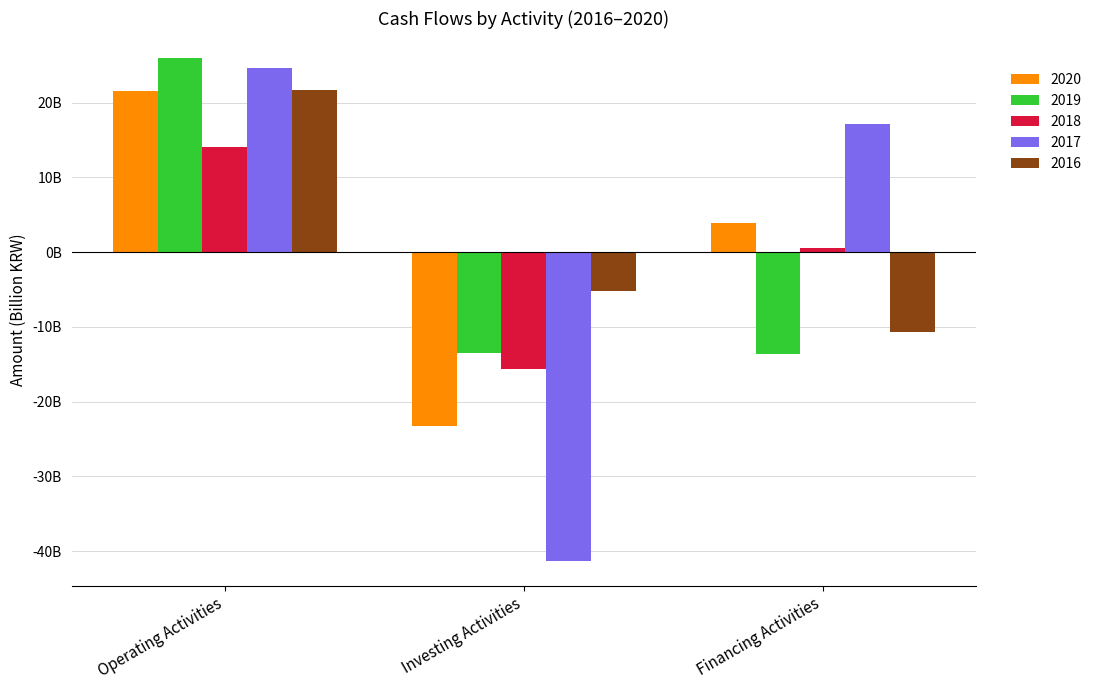

Where does the 2016 series first go above -5?

Operating Activities